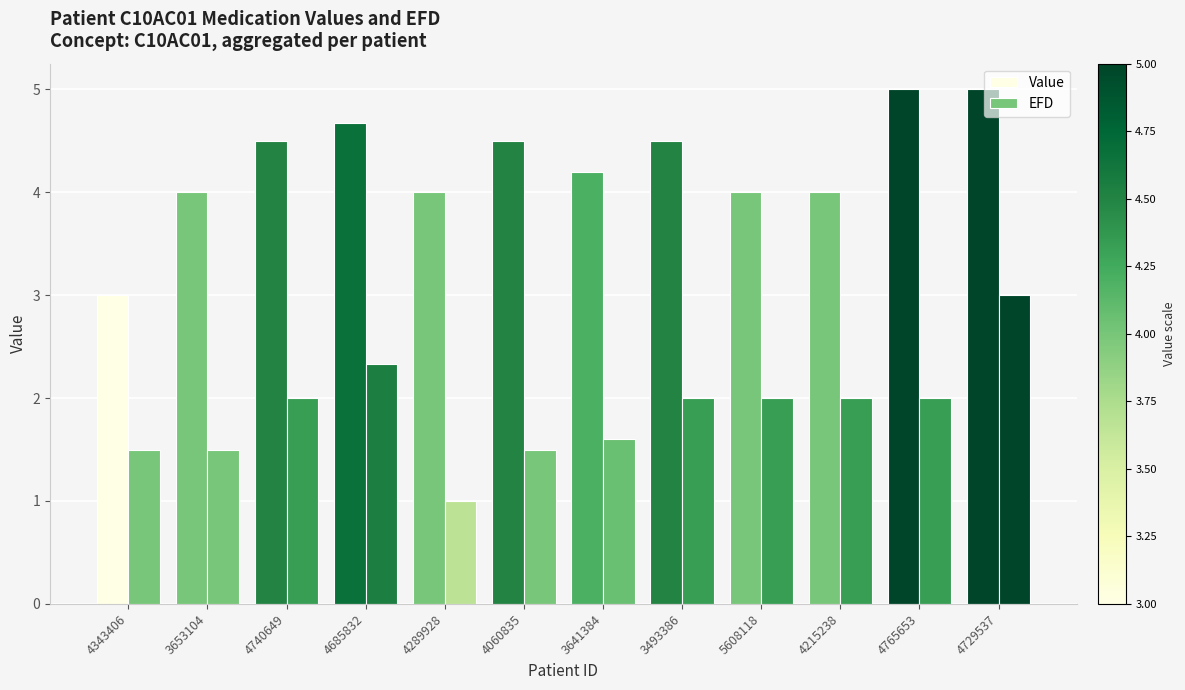

What is the minimum value shown in the chart?

1.0